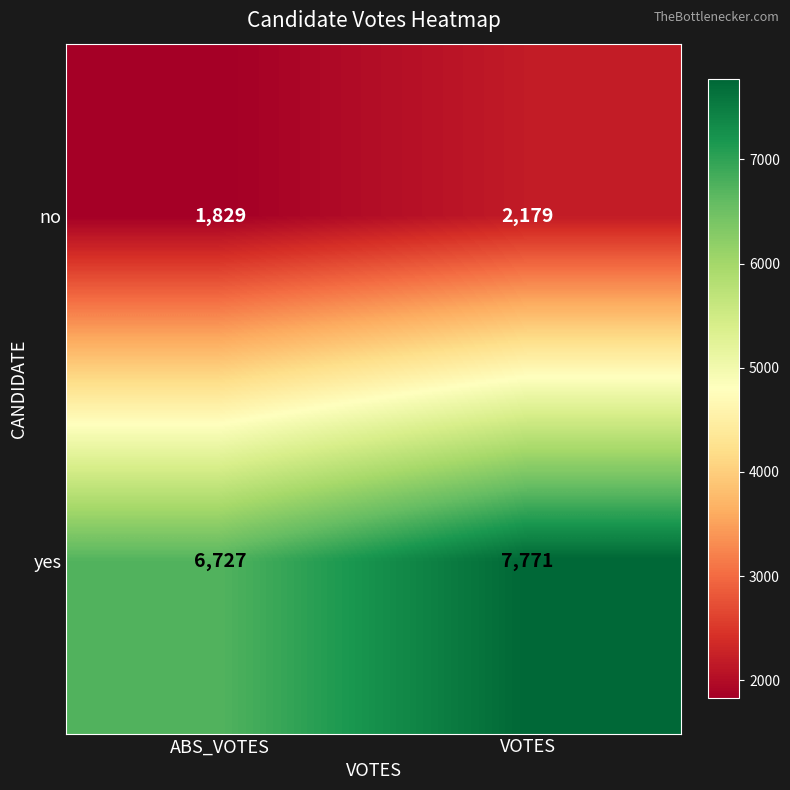

The no series shows 2179 at VOTES. True or false?

True